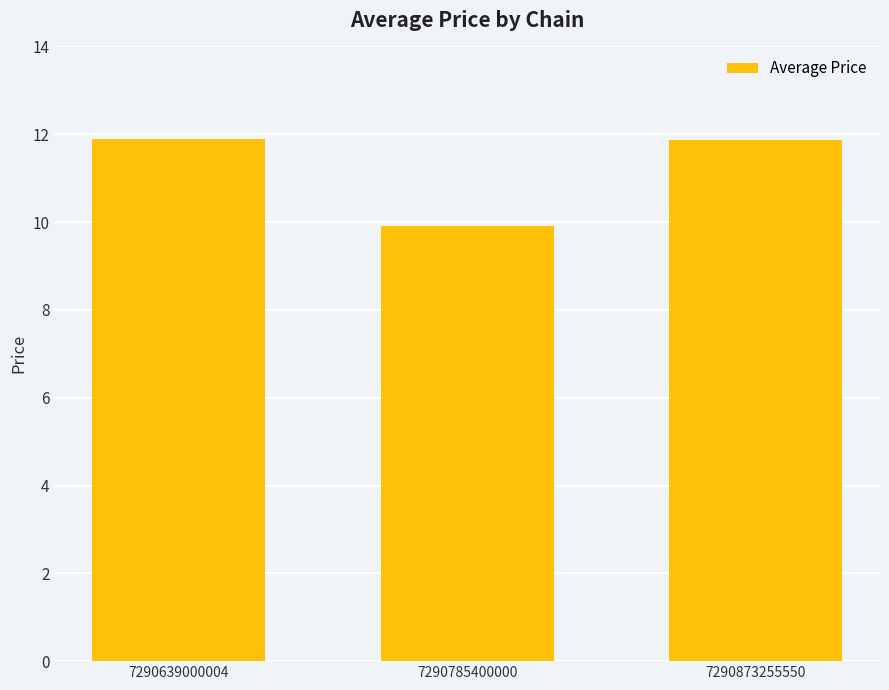

How many values are between 9 and 11?

1